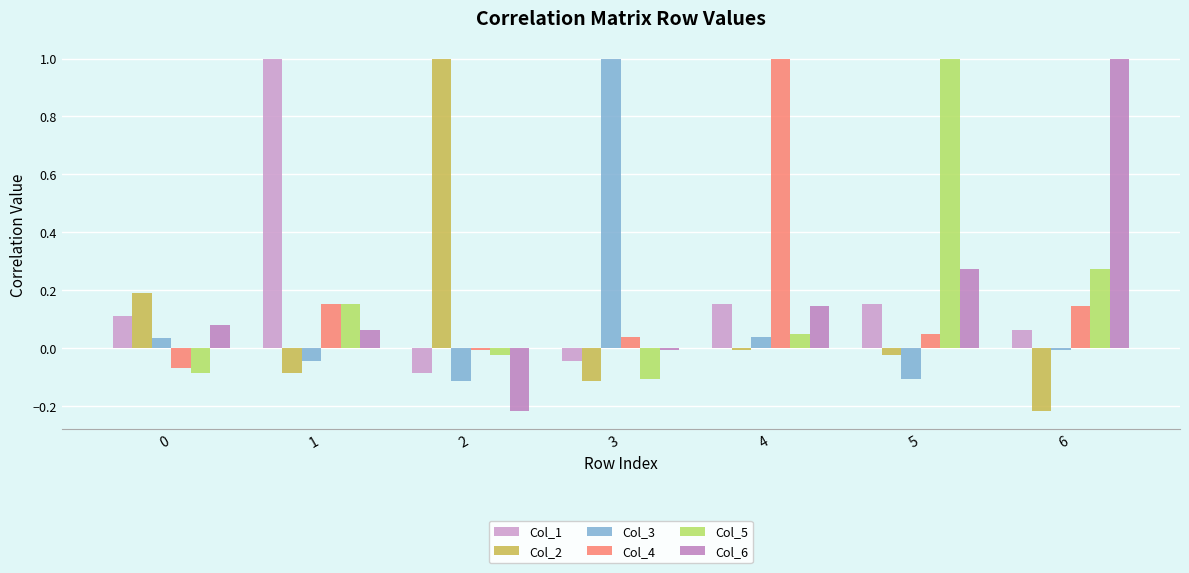

Which category has the highest value across all series?

3